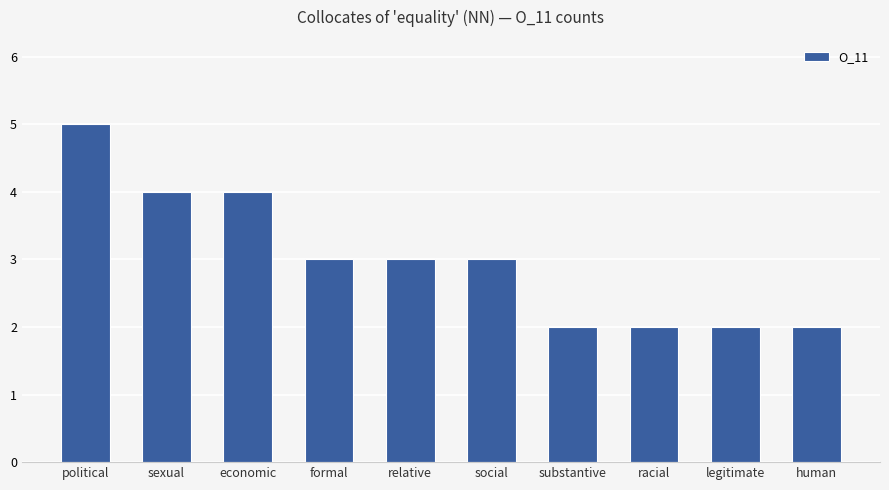

What position from the right is relative?

6